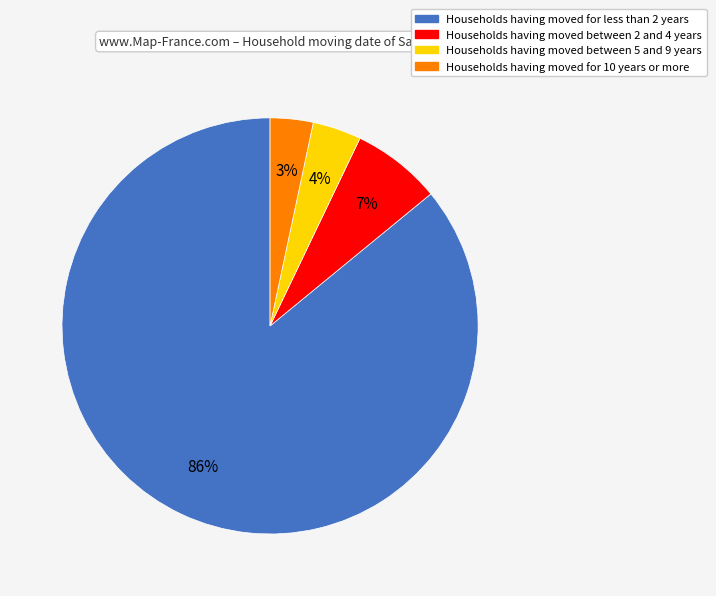

How many segments does this pie chart have?

4